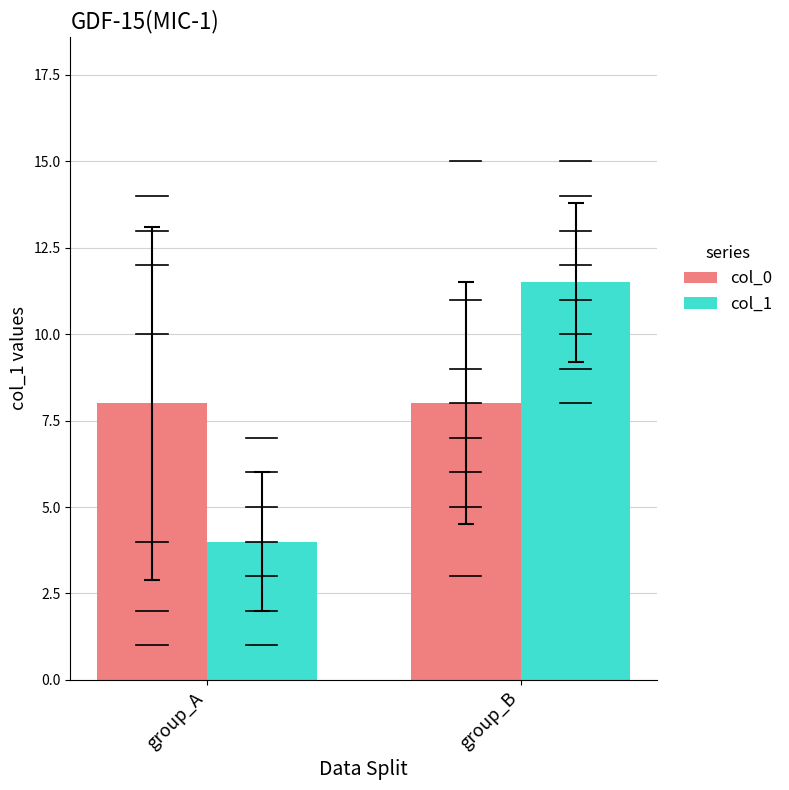

What is the difference between the highest and lowest values at group_A?

4.0